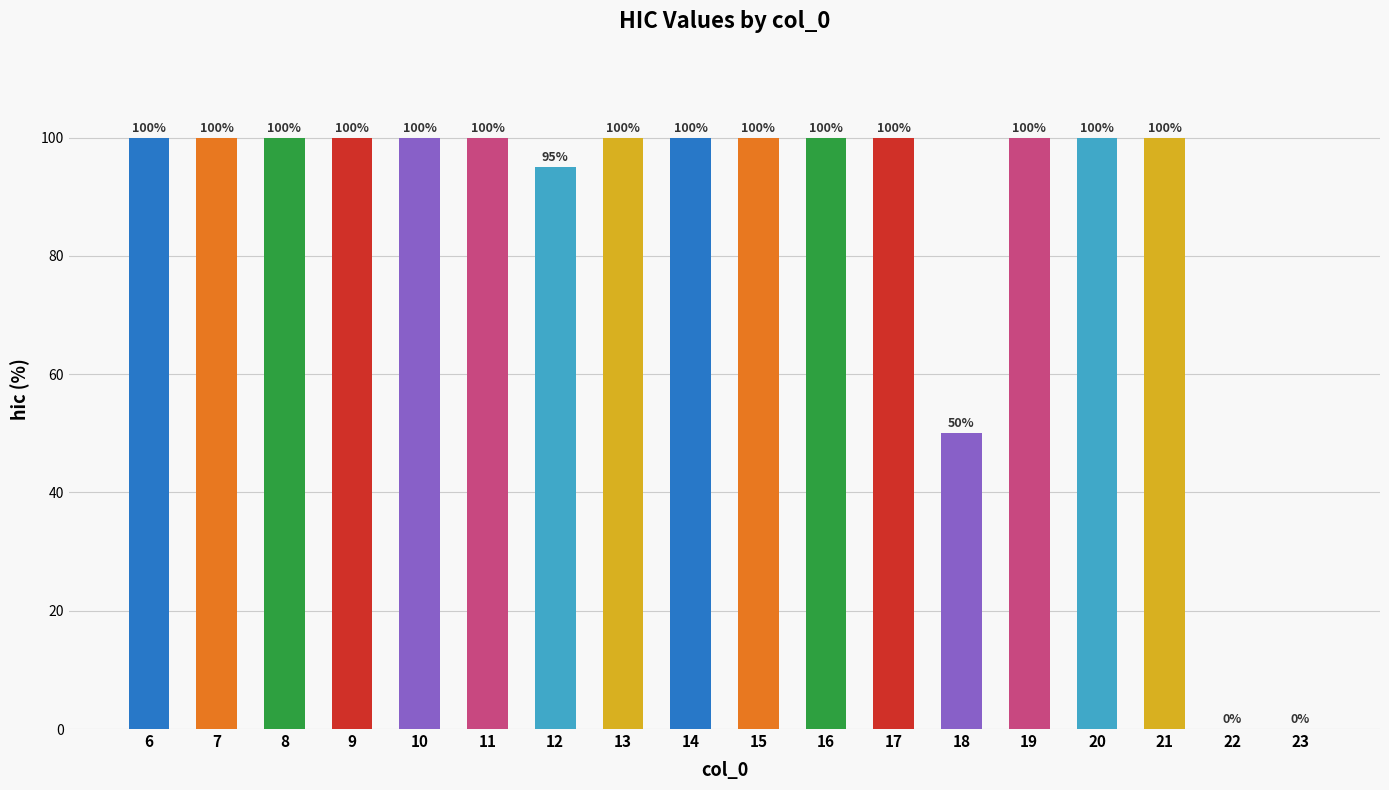

What is the greatest value displayed?

100